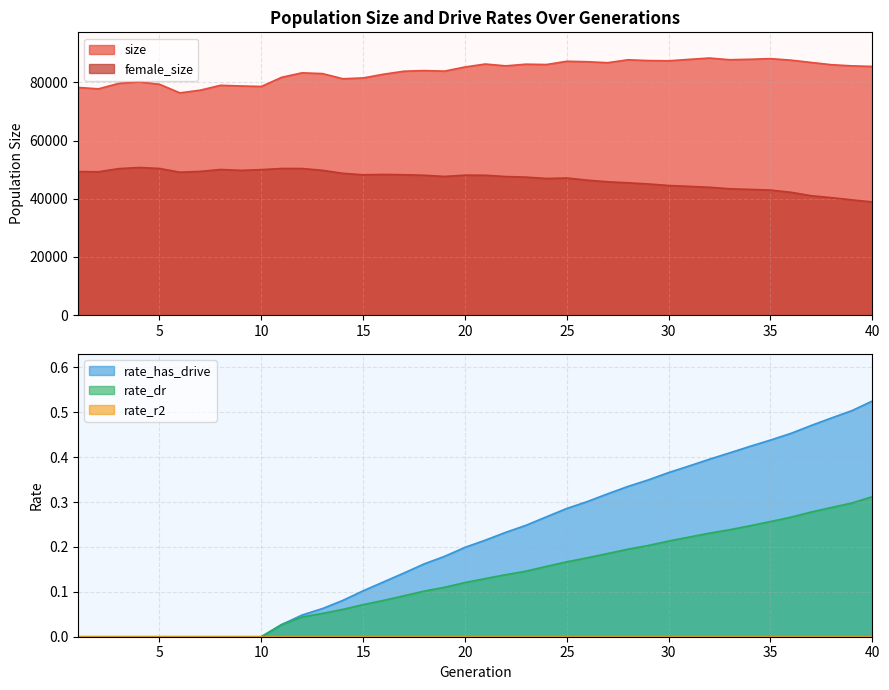

What is the maximum value for rate_has_drive?

0.5